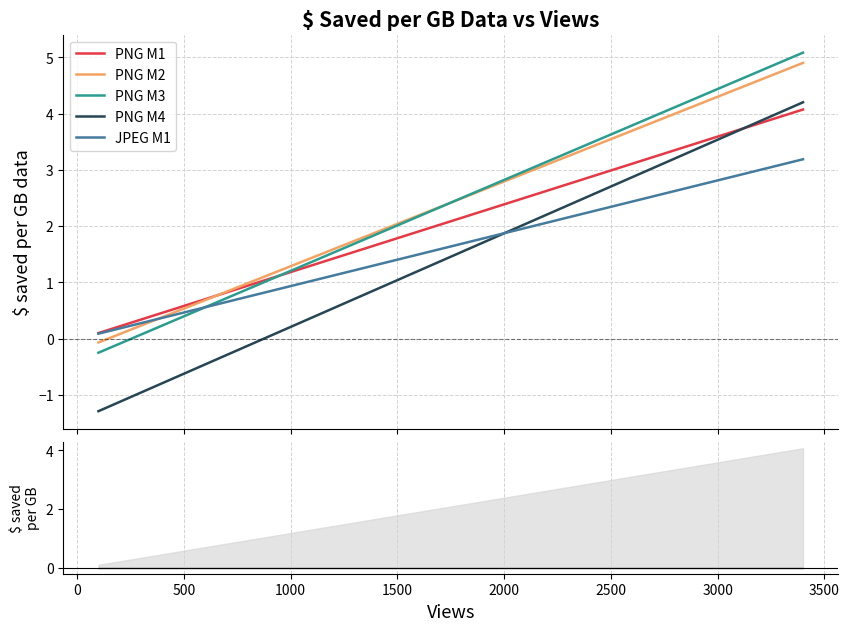

What is the lowest value of the PNG M4 series?

-1.3